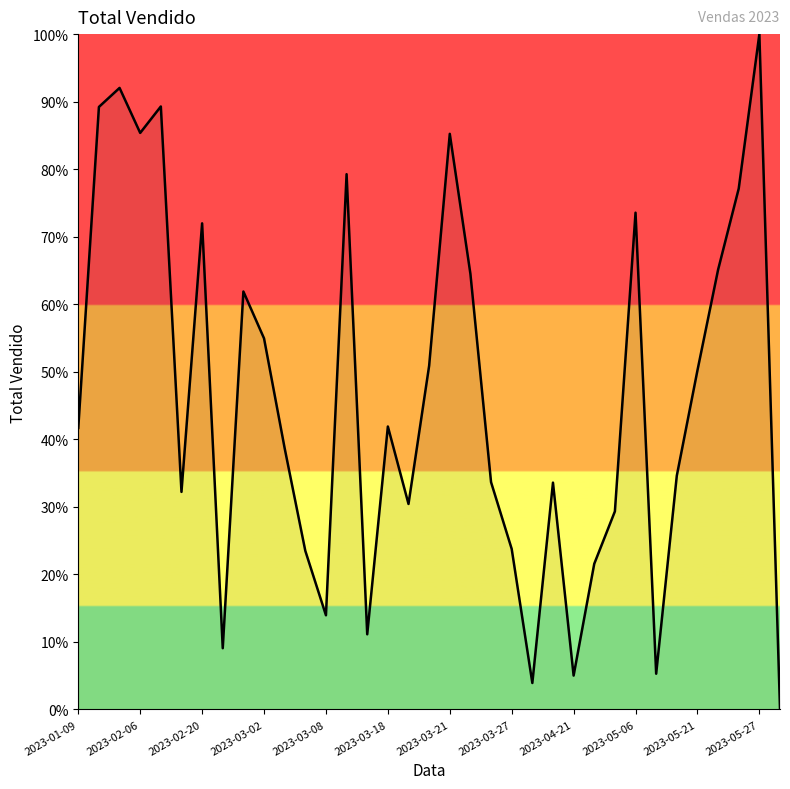

Which has a higher value, 2023-05-21 or 2023-03-18?

2023-05-21